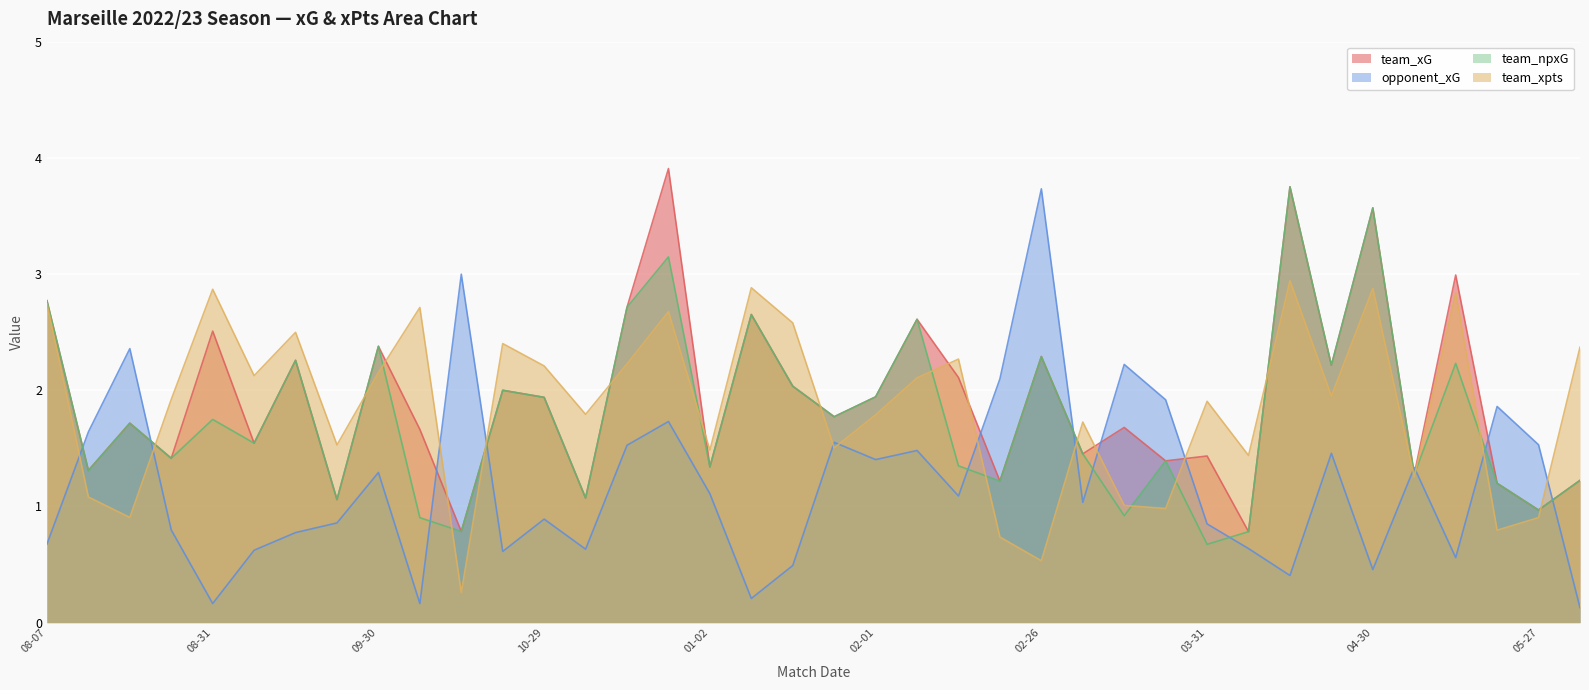

Reading left to right, extract all data points from this chart.

team_xG: 2.8	1.3	1.7	1.4	2.5	1.5	2.3	1.1	2.4	1.7	0.8	2.0	1.9	1.1	2.7	3.9	1.3	2.7	2.0	1.8	1.9	2.6	2.1	1.2	2.3	1.5	1.7	1.4	1.4	0.8	3.8	2.2	3.6	1.3	3.0	1.2	1.0	1.2
opponent_xG: 0.7	1.6	2.4	0.8	0.2	0.6	0.8	0.9	1.3	0.2	3.0	0.6	0.9	0.6	1.5	1.7	1.1	0.2	0.5	1.6	1.4	1.5	1.1	2.1	3.7	1.0	2.2	1.9	0.8	0.6	0.4	1.5	0.5	1.3	0.6	1.9	1.5	0.1
team_npxG: 2.8	1.3	1.7	1.4	1.7	1.5	2.3	1.1	2.4	0.9	0.8	2.0	1.9	1.1	2.7	3.1	1.3	2.7	2.0	1.8	1.9	2.6	1.3	1.2	2.3	1.5	0.9	1.4	0.7	0.8	3.8	2.2	3.6	1.3	2.2	1.2	1.0	1.2
team_xpts: 2.7	1.1	0.9	1.9	2.9	2.1	2.5	1.5	2.2	2.7	0.3	2.4	2.2	1.8	2.2	2.7	1.5	2.9	2.6	1.5	1.8	2.1	2.3	0.7	0.5	1.7	1.0	1.0	1.9	1.4	2.9	1.9	2.9	1.3	2.8	0.8	0.9	2.4